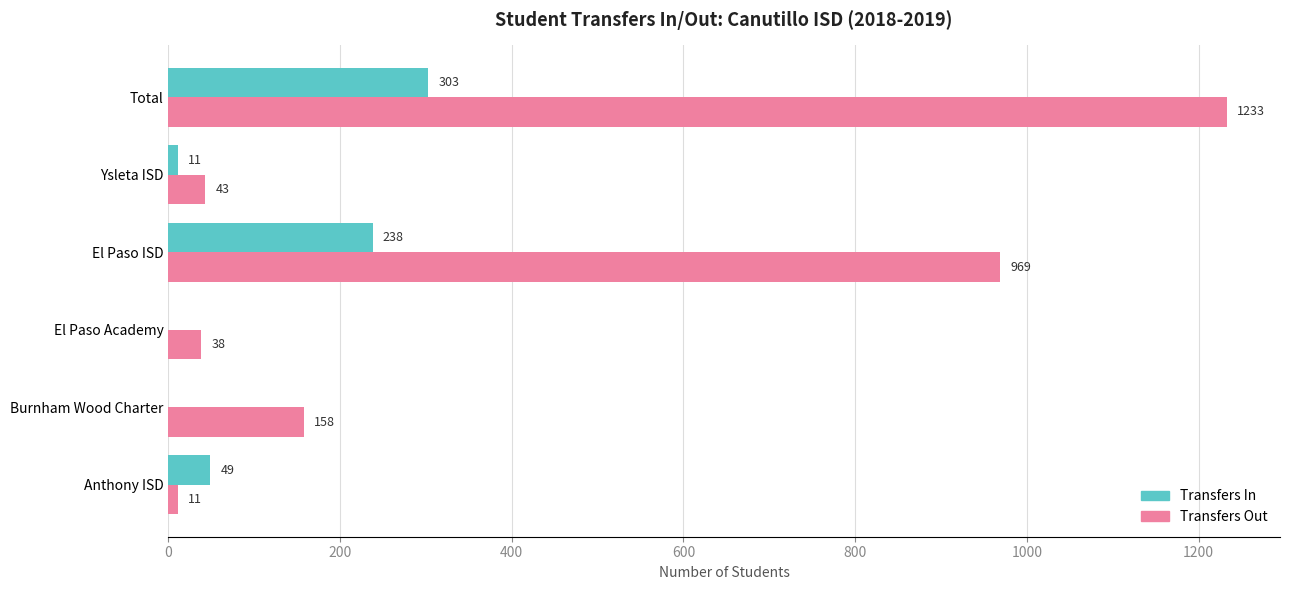

Is it true that Transfers Out equals 969 at El Paso ISD?

True